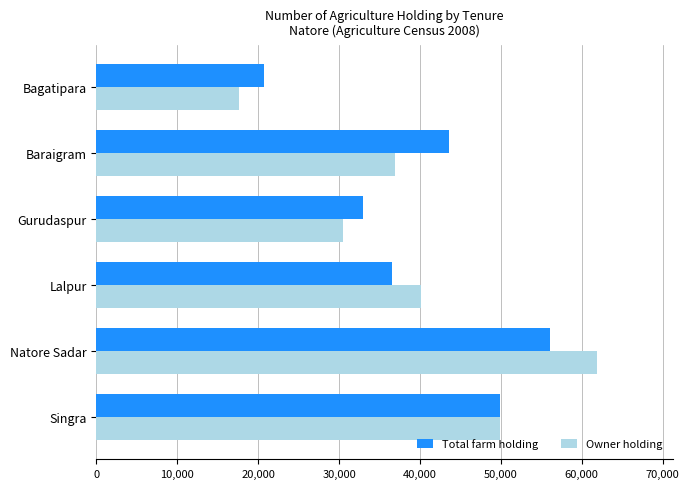

How many data points does each series have?

6